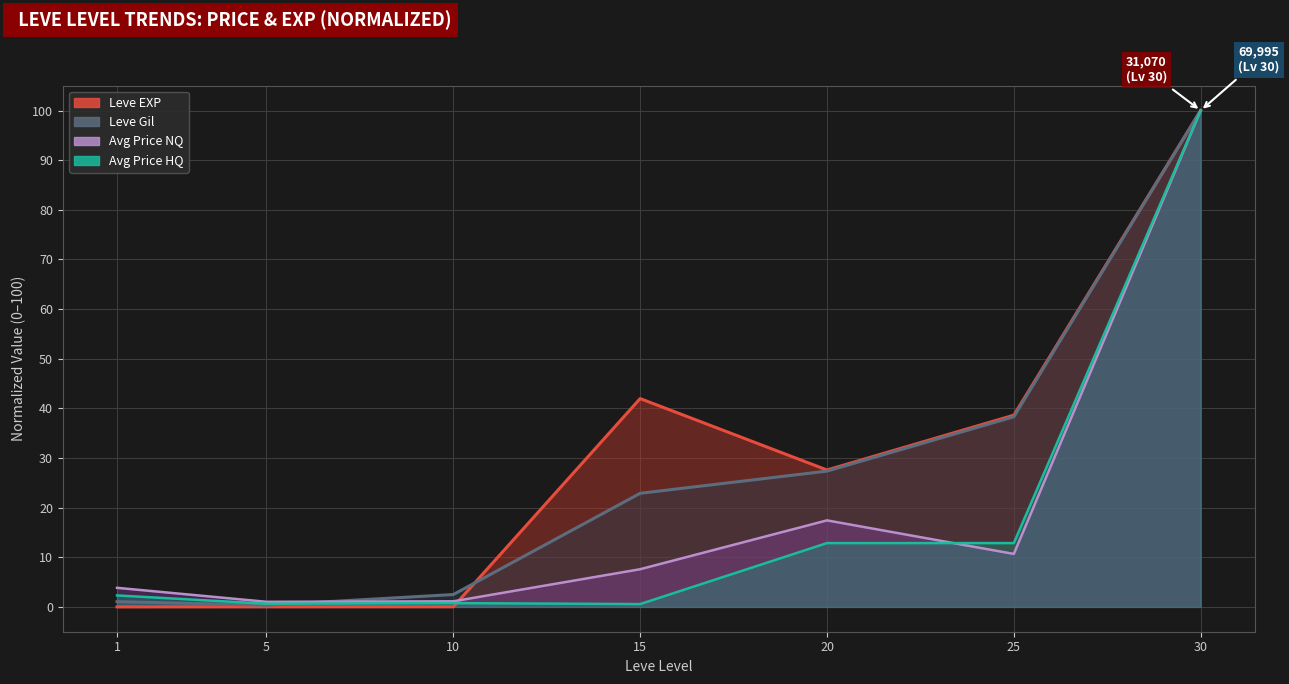

True or false: Leve Gil and currentAveragePriceHQ cross at least once.

True